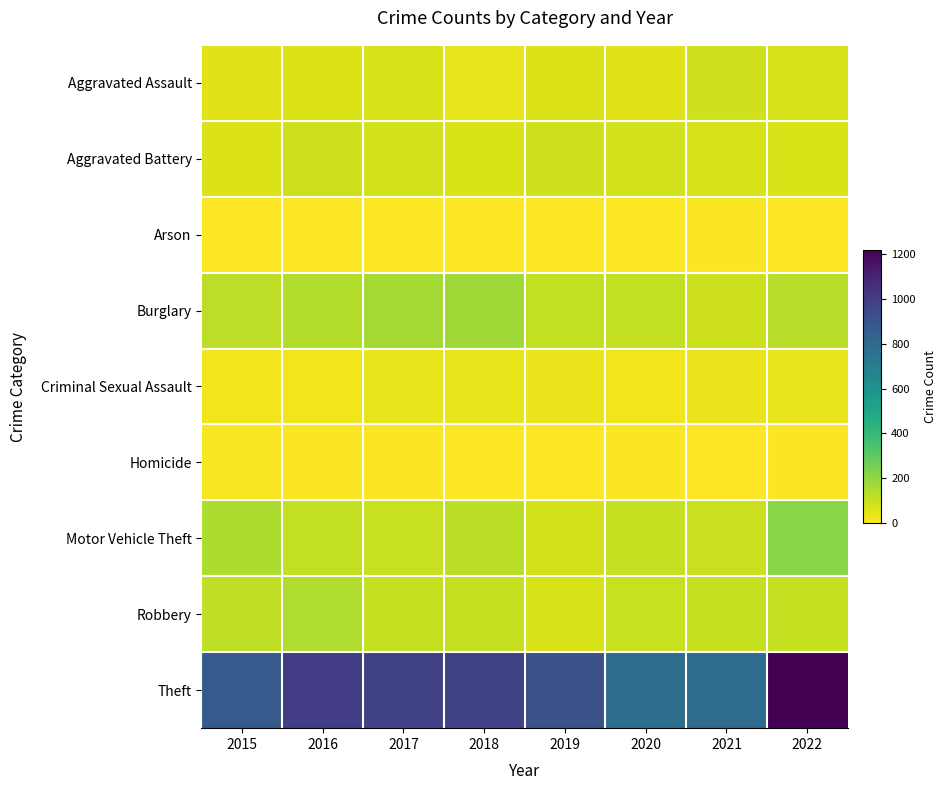

Count the number of categories in the chart.

8